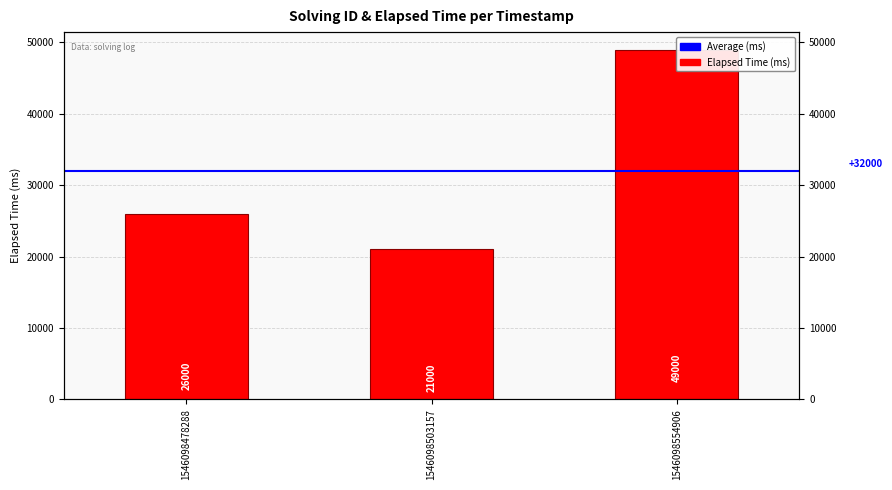

At which label does the data first exceed 26000?

1546098554906